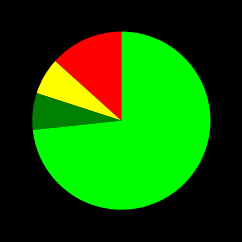

Is there a majority slice in this chart?

Yes